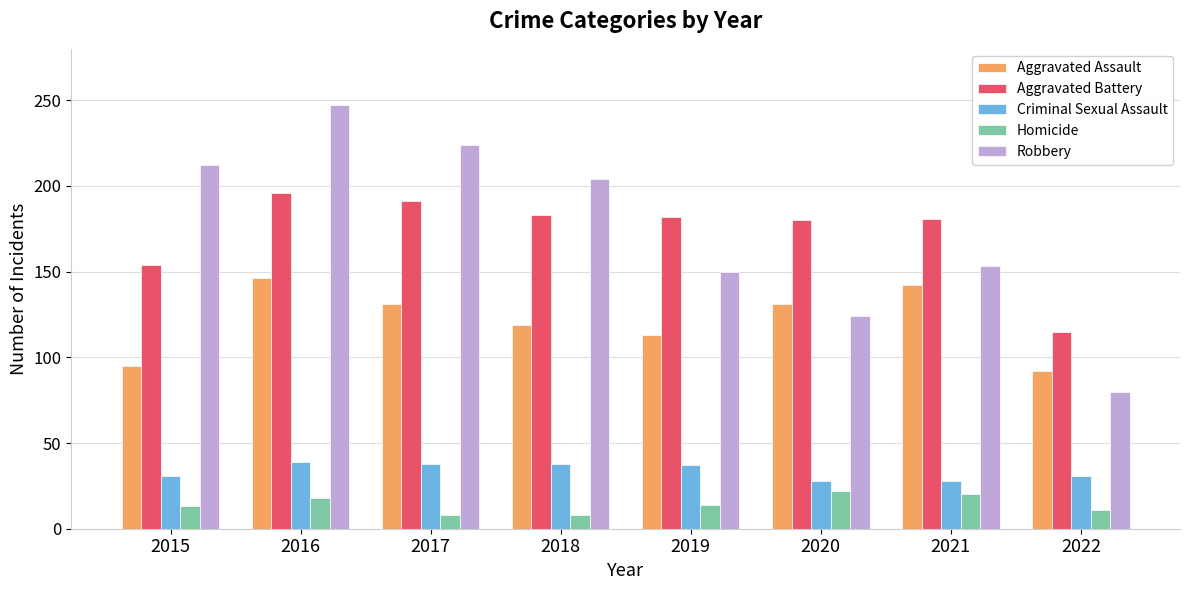

Which label corresponds to the largest value in the chart?

2016